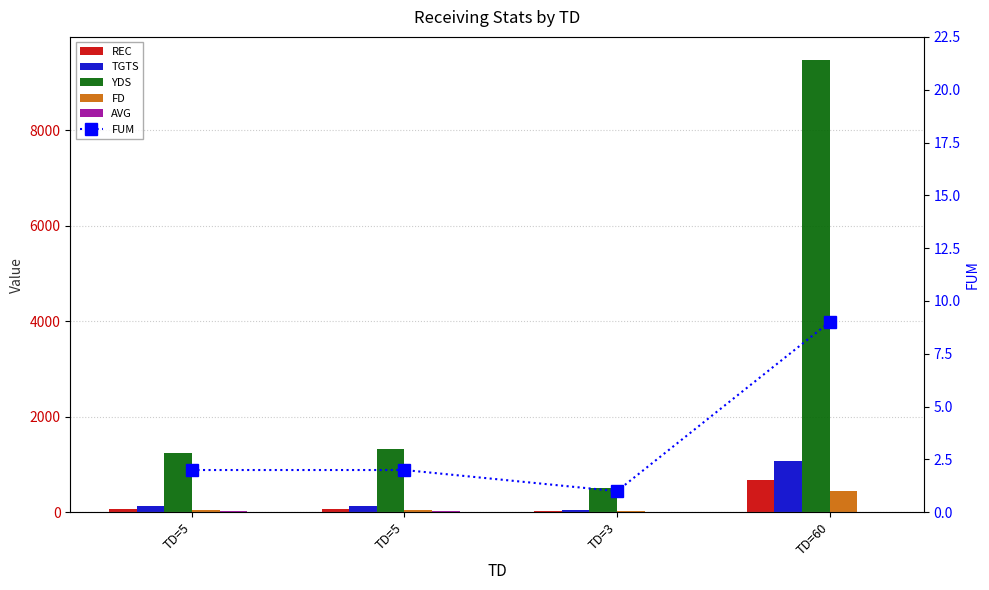

Does the chart contain any negative values?

No